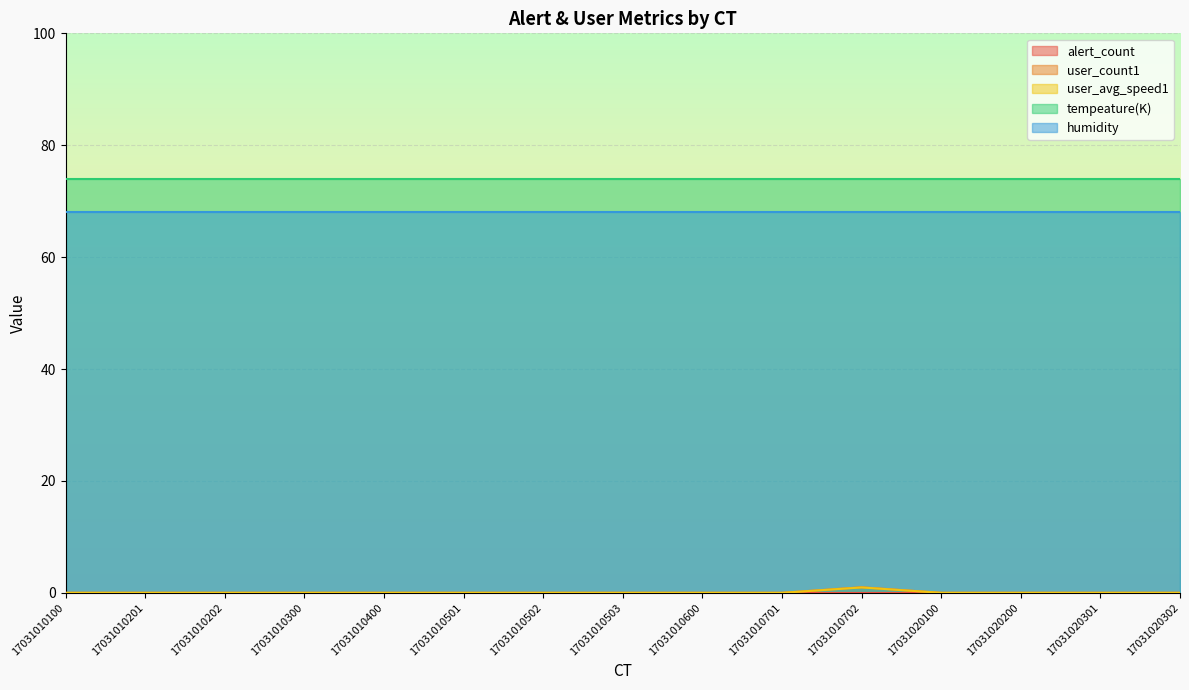

Rank the series at 17031020302 from lowest to highest value.

alert_count, user_count1, user_avg_speed1, humidity, tempeature(K)